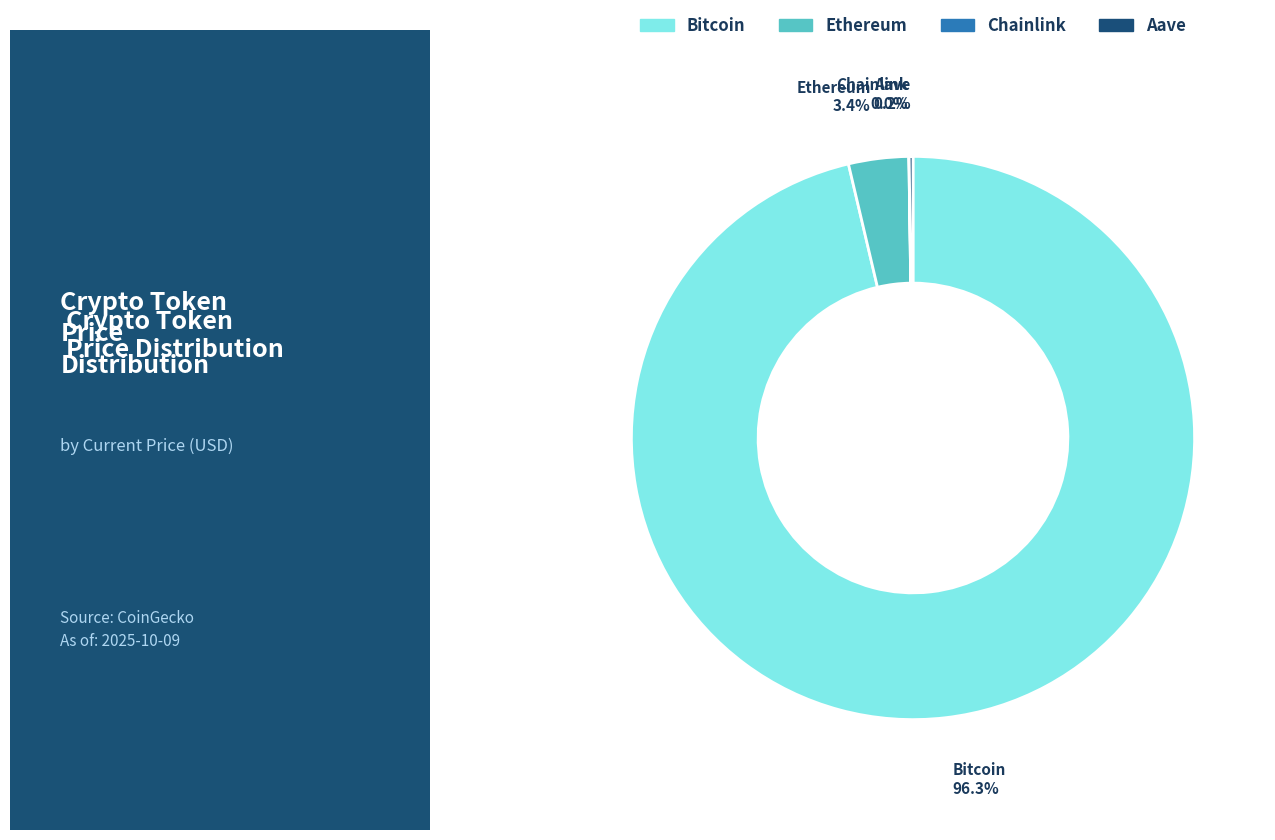

Is there any slice that represents more than half of the pie?

Yes